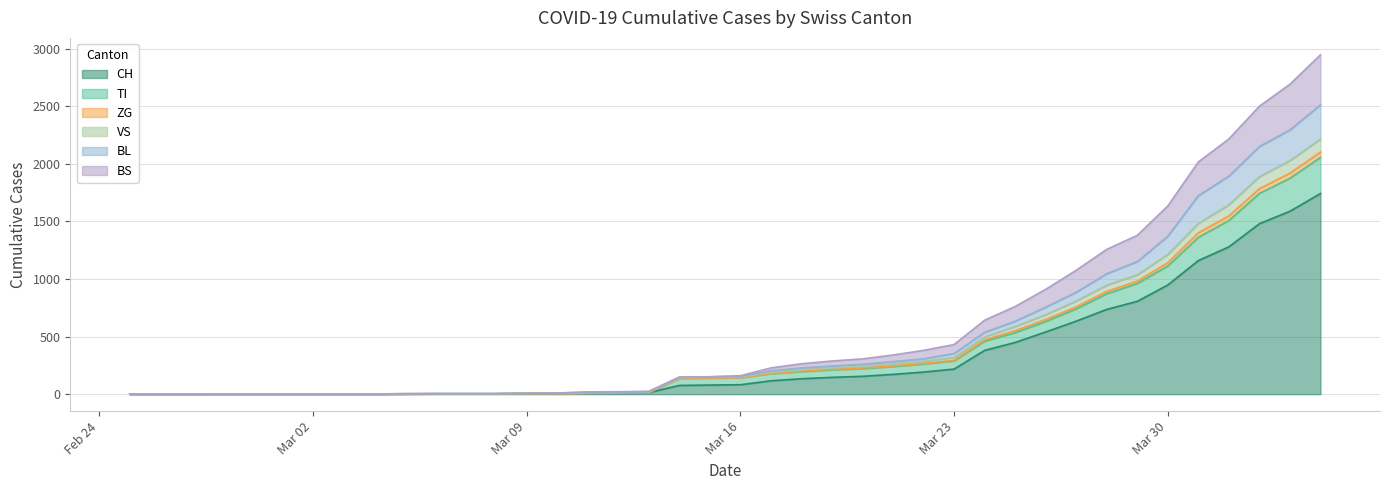

What position from the left is 2020-03-03?

8